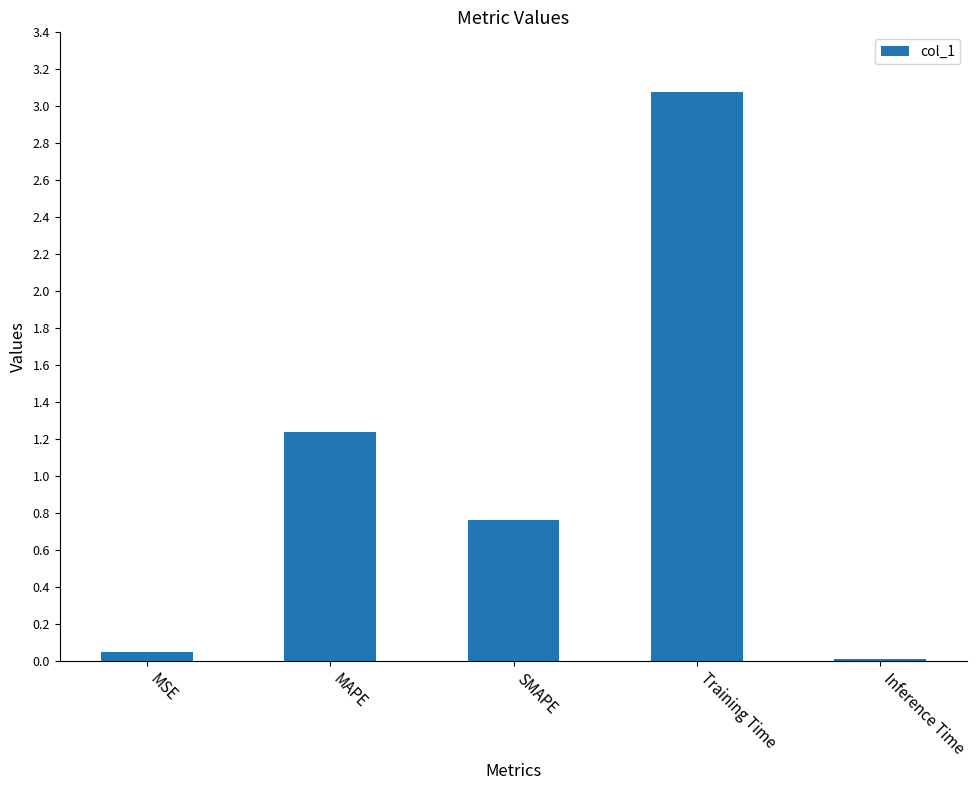

What is the greatest value displayed?

3.1